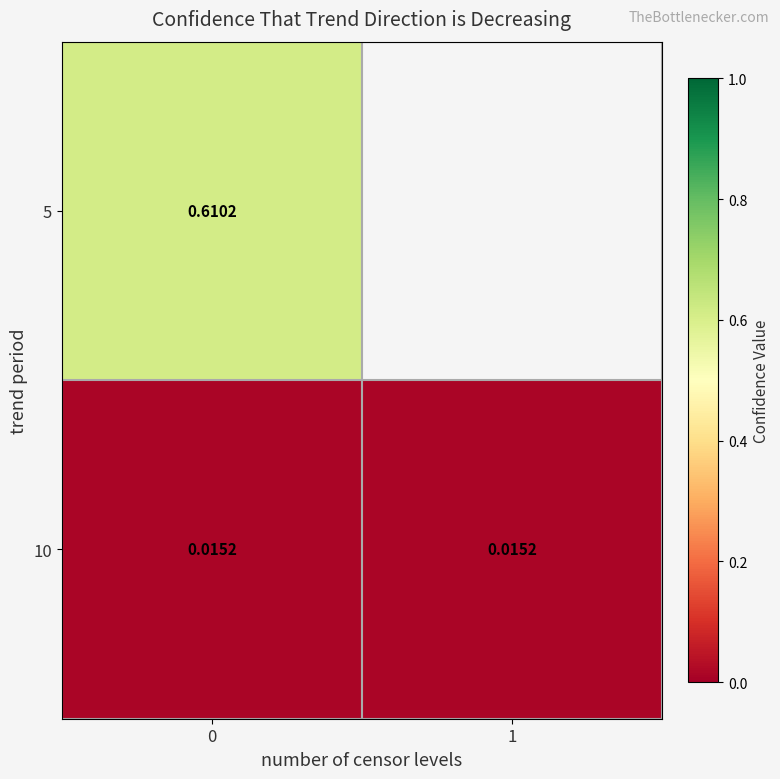

Is it true that 10 equals 0.0 at 1?

False